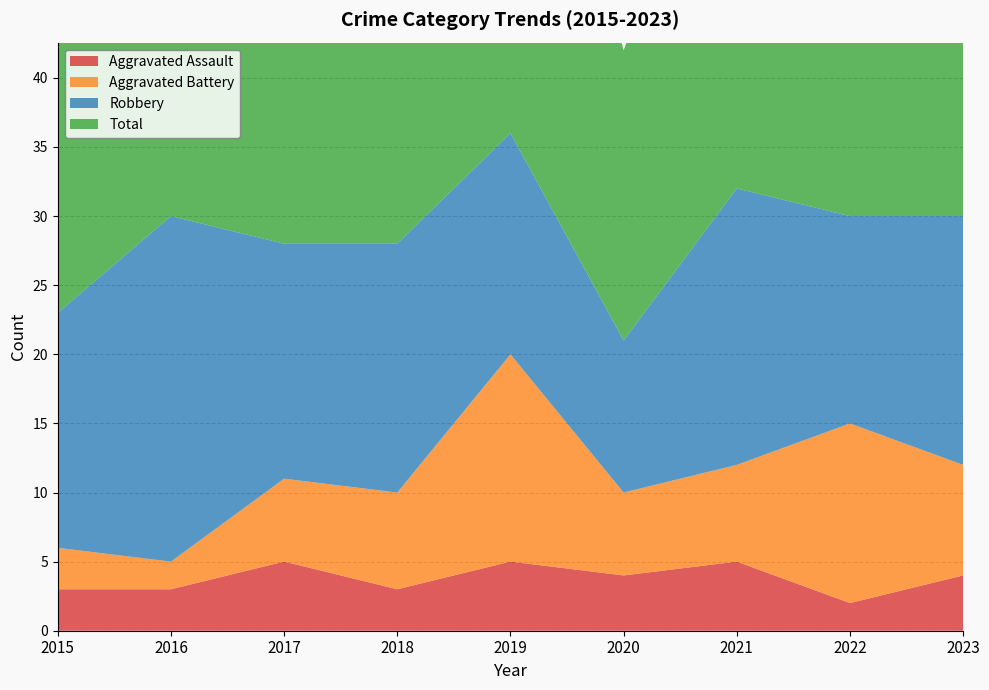

Reading left to right, transcribe all the data shown in this chart.

Aggravated Assault: 2015=3	2016=3	2017=5	2018=3	2019=5	2020=4	2021=5	2022=2	2023=4
Aggravated Battery: 2015=3	2016=2	2017=6	2018=7	2019=15	2020=6	2021=7	2022=13	2023=8
Robbery: 2015=17	2016=25	2017=17	2018=18	2019=16	2020=11	2021=20	2022=15	2023=18
Total: 2015=23	2016=30	2017=28	2018=30	2019=37	2020=21	2021=32	2022=31	2023=31